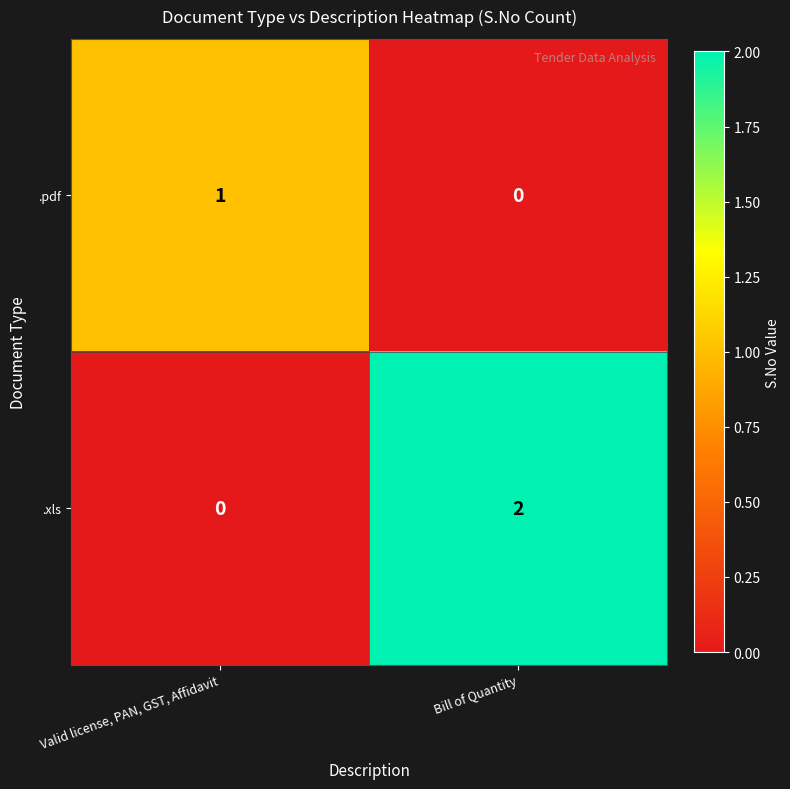

Which series has the largest total across all categories?

.xls